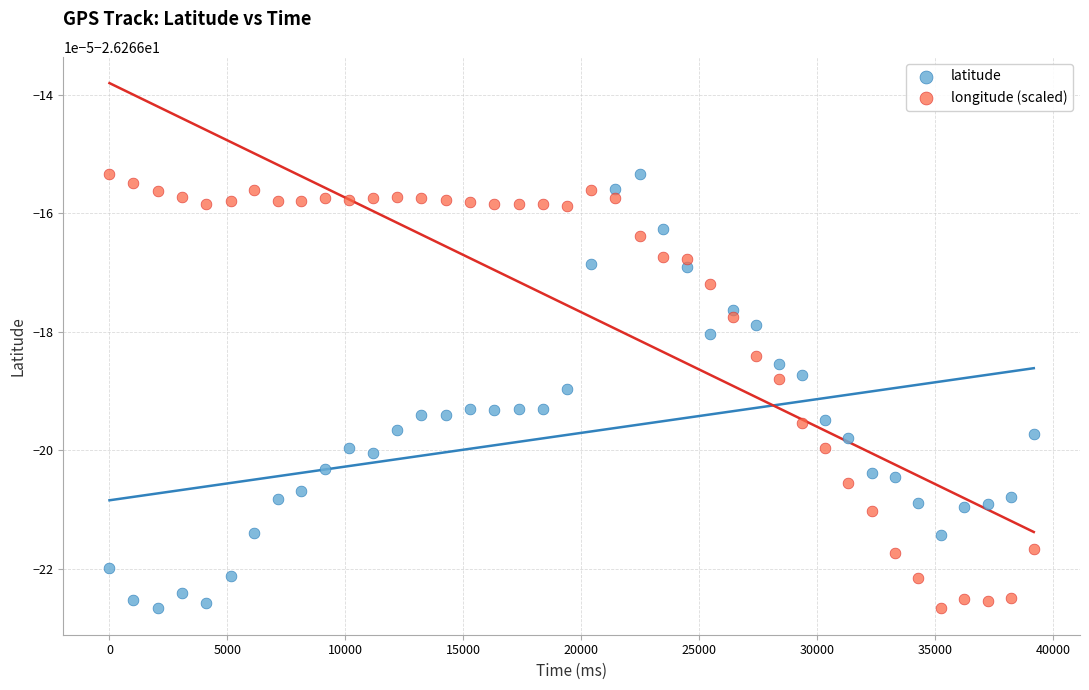

What are all the series names shown in the legend?

latitude, longitude (scaled)